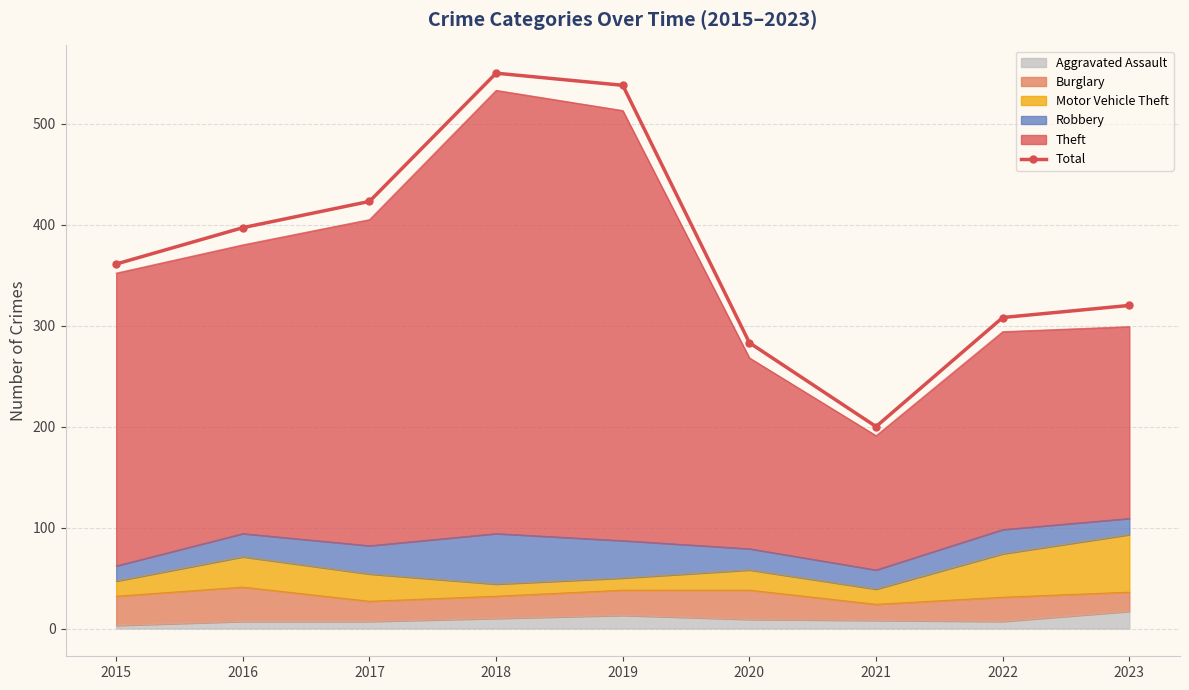

The chart shows a value of 95 at 2022. True or false?

False